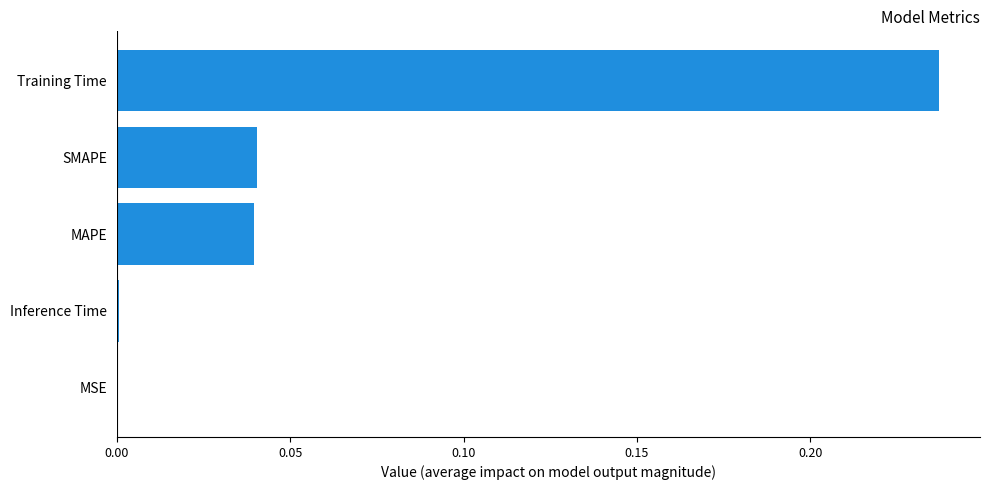

Is it true that the value at MAPE is 0.0?

True